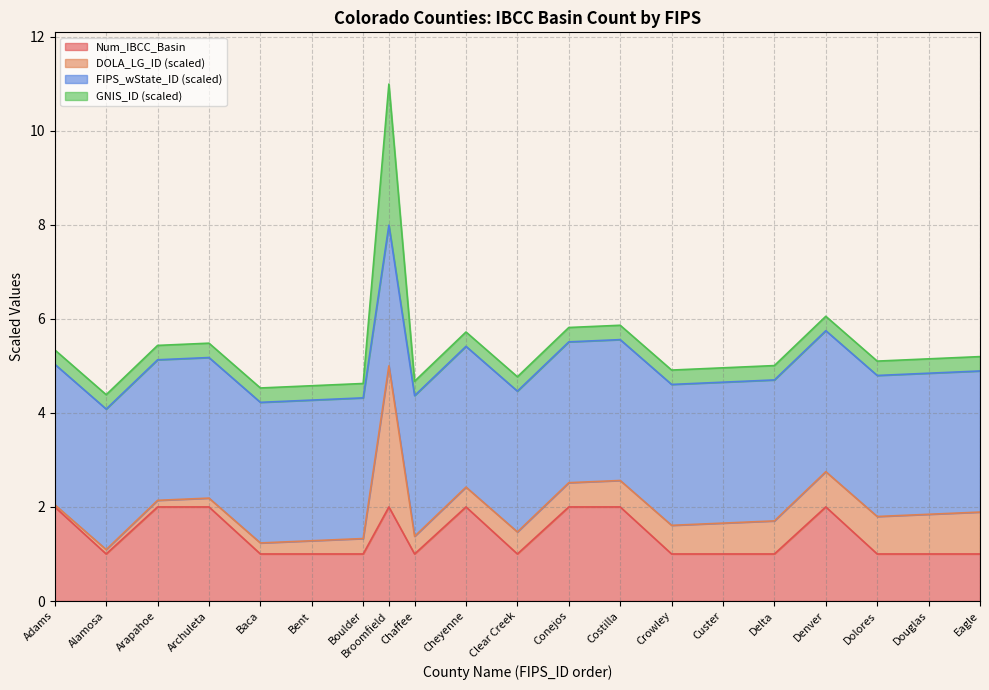

What is the maximum value for Num_IBCC_Basin?

2.0